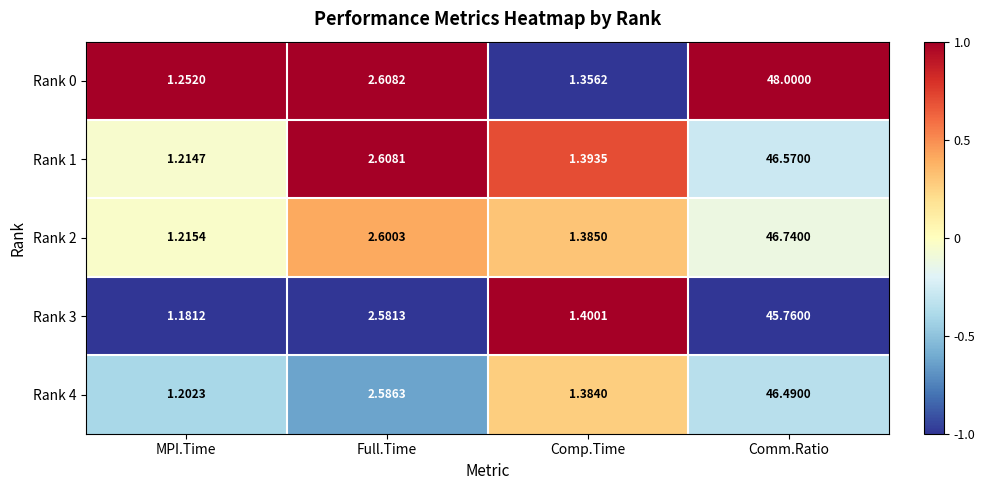

Rank the categories by Rank 1 value from lowest to highest.

MPI.Time, Comp.Time, Full.Time, Comm.Ratio